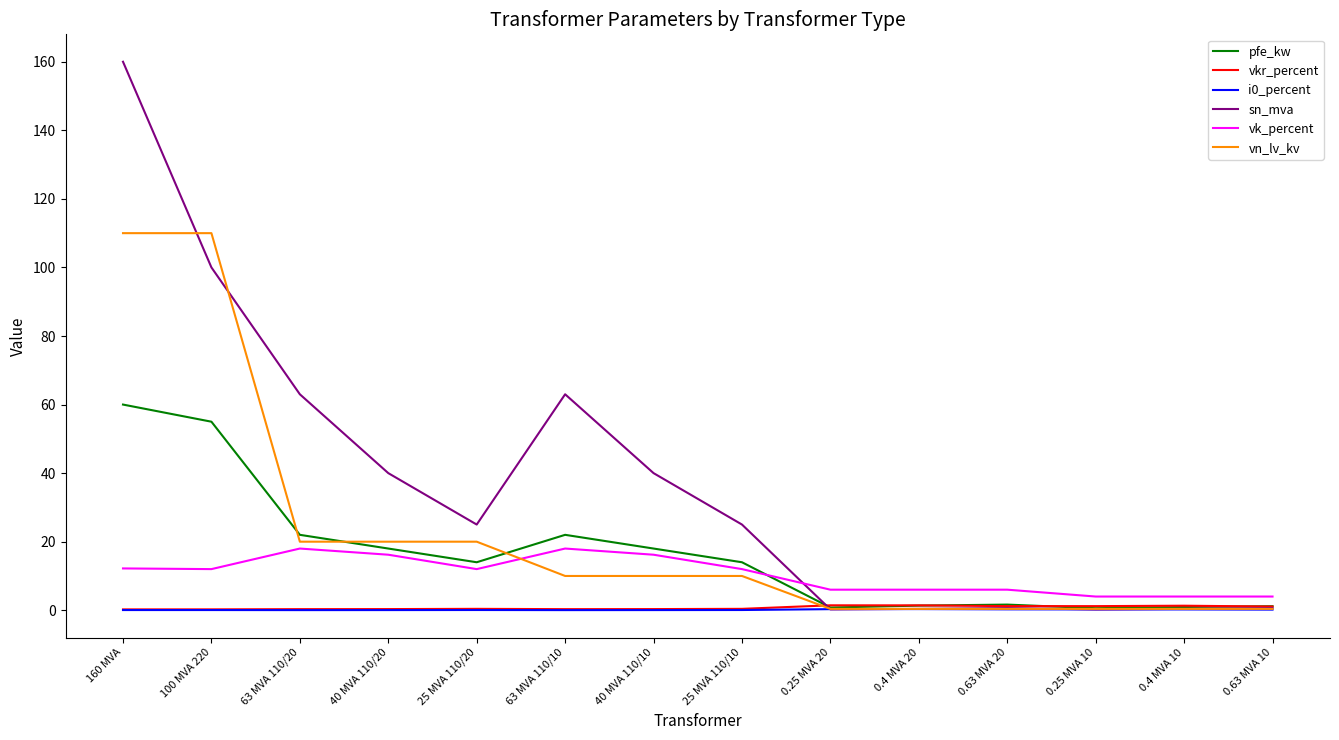

The value of vk_percent at 40 MVA 110/10 is 16.2. True or false?

True